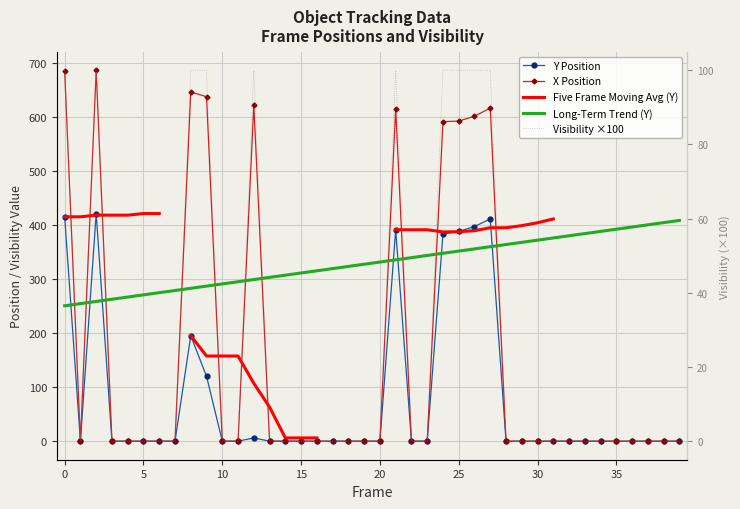

What are all the series names shown in the legend?

Y Position, X Position, Five Frame Moving Avg (Y), Long-Term Trend (Y), Visibility ×100